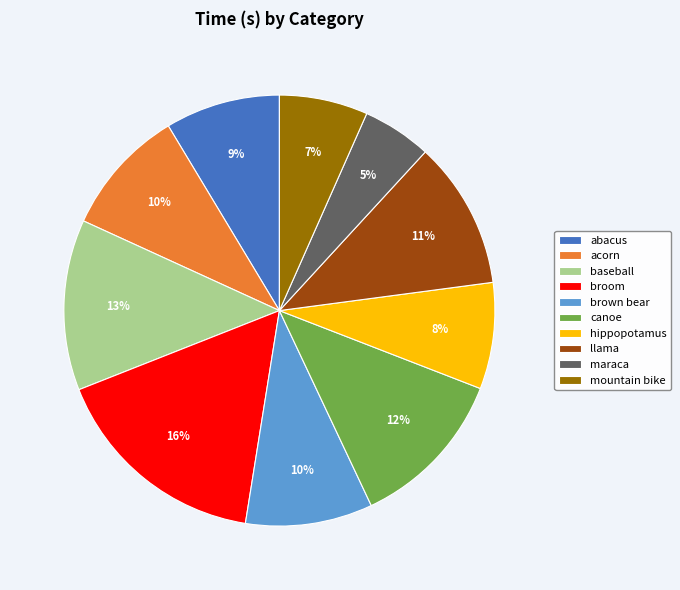

To the nearest percent, what is the combined percentage of baseball and llama?

24%